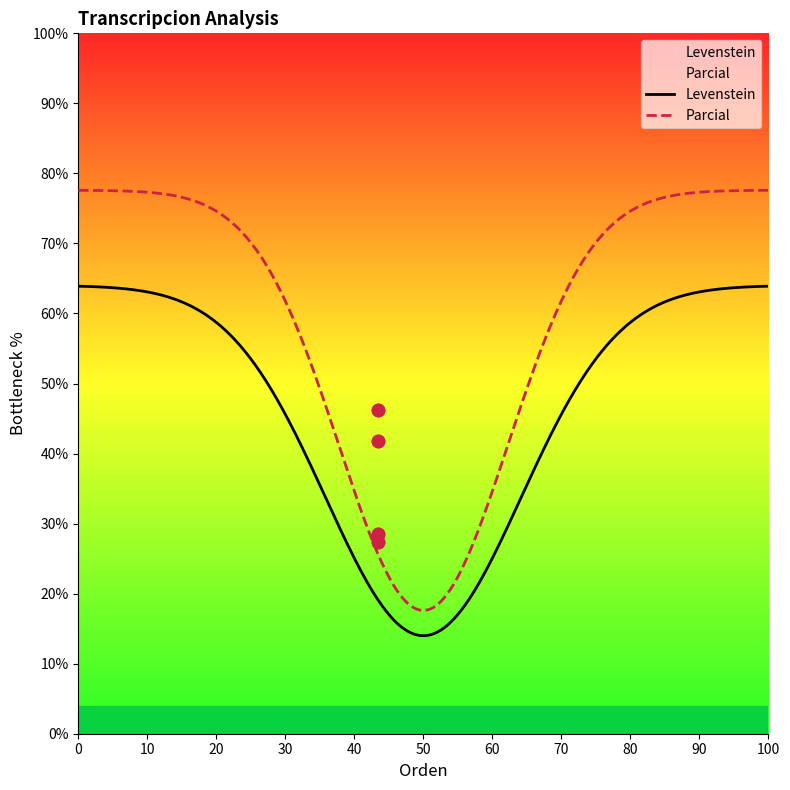

Which series reaches the maximum Y coordinate?

Parcial